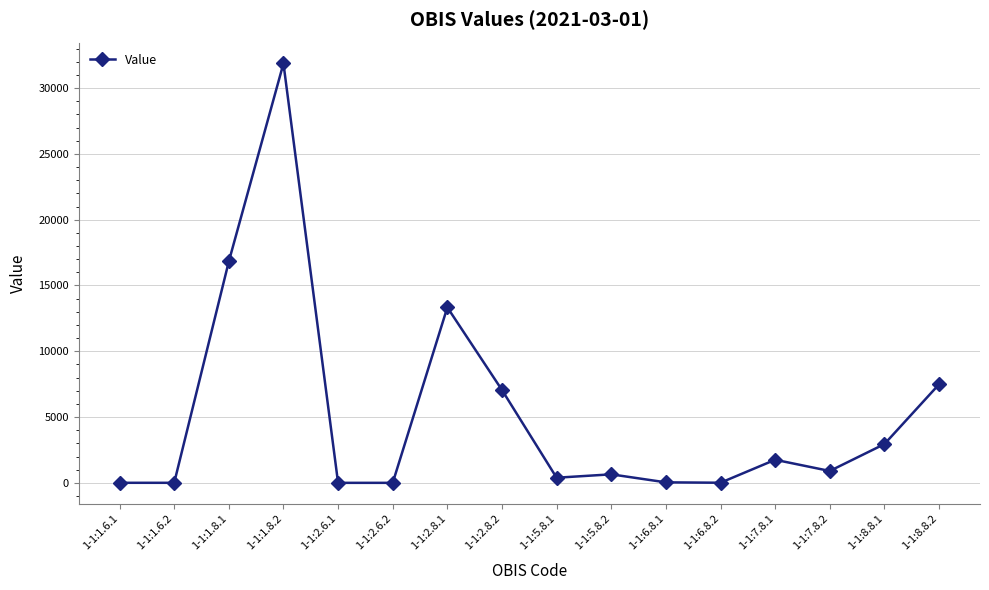

True or false: there are more than 0 points higher than both neighbors.

True